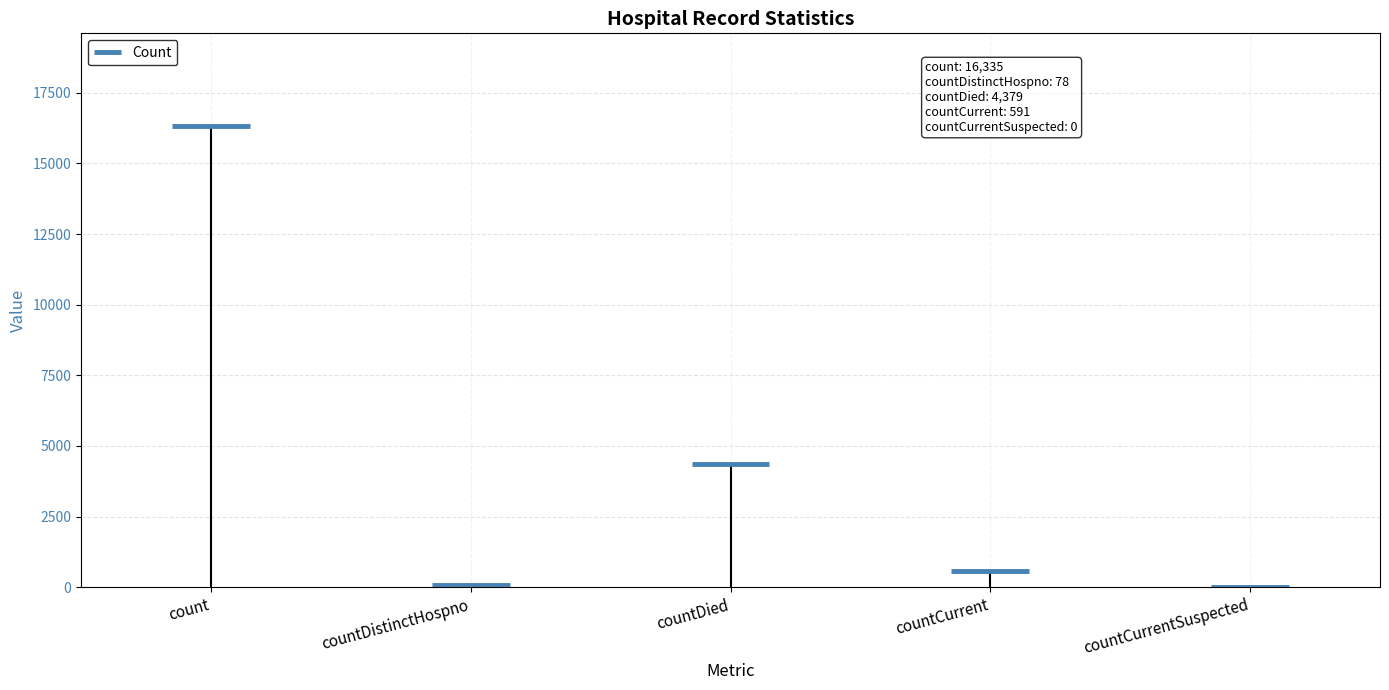

Rank the categories by value from lowest to highest.

countCurrentSuspected, countDistinctHospno, countCurrent, countDied, count